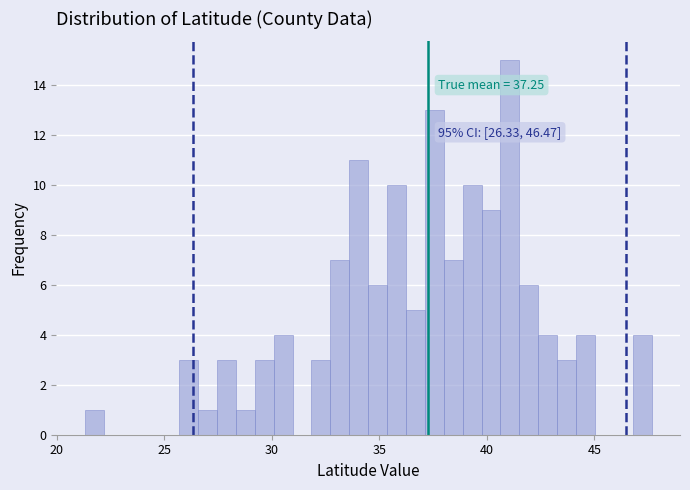

Around what value on the x-axis is the tallest bar? Give the approximate position of its centre, as read against the axis.

41.0